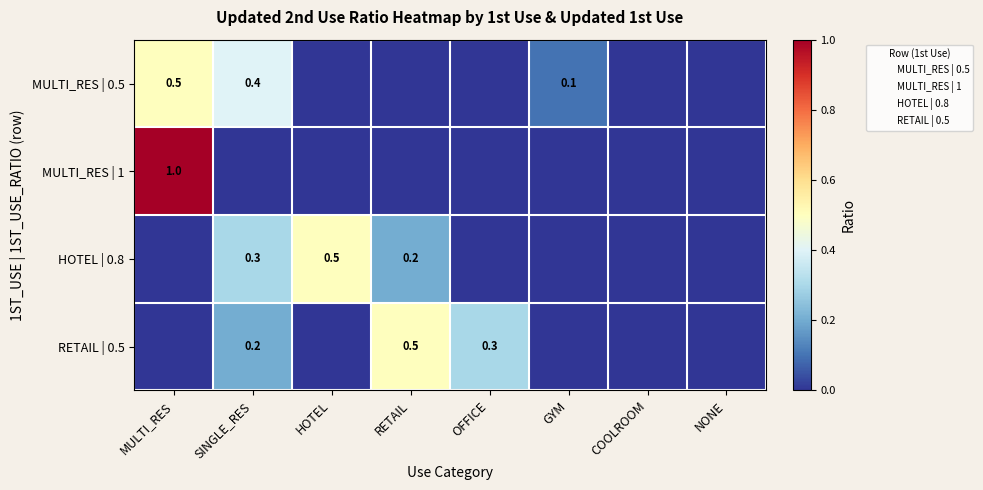

At OFFICE, list the series in order from smallest to largest.

MULTI_RES | 0.5, MULTI_RES | 1, HOTEL | 0.8, RETAIL | 0.5